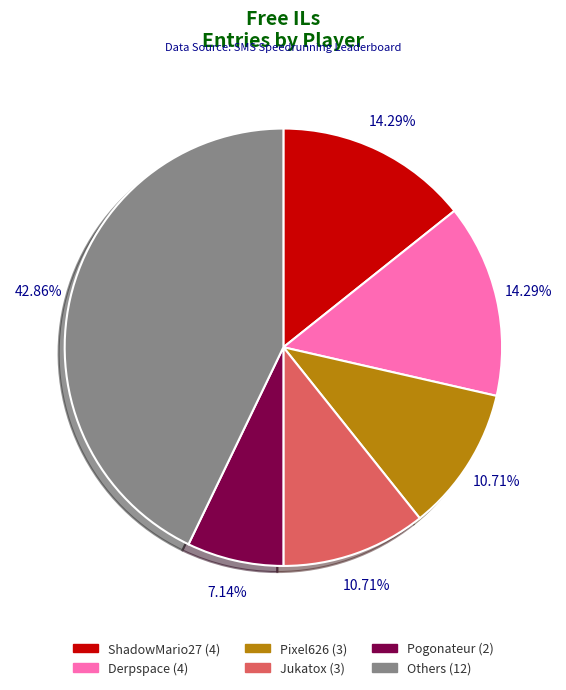

How many slices are in this pie chart?

6